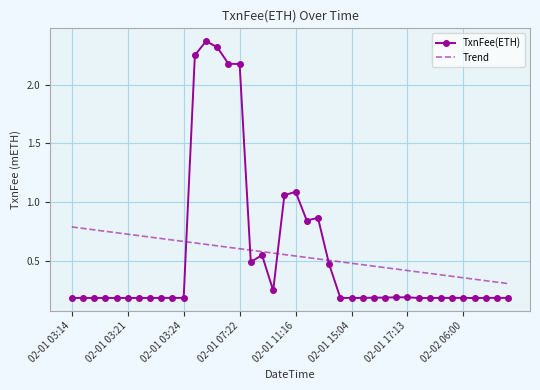

Rank the series by their maximum value, from highest to lowest.

TxnFee(ETH), Trend